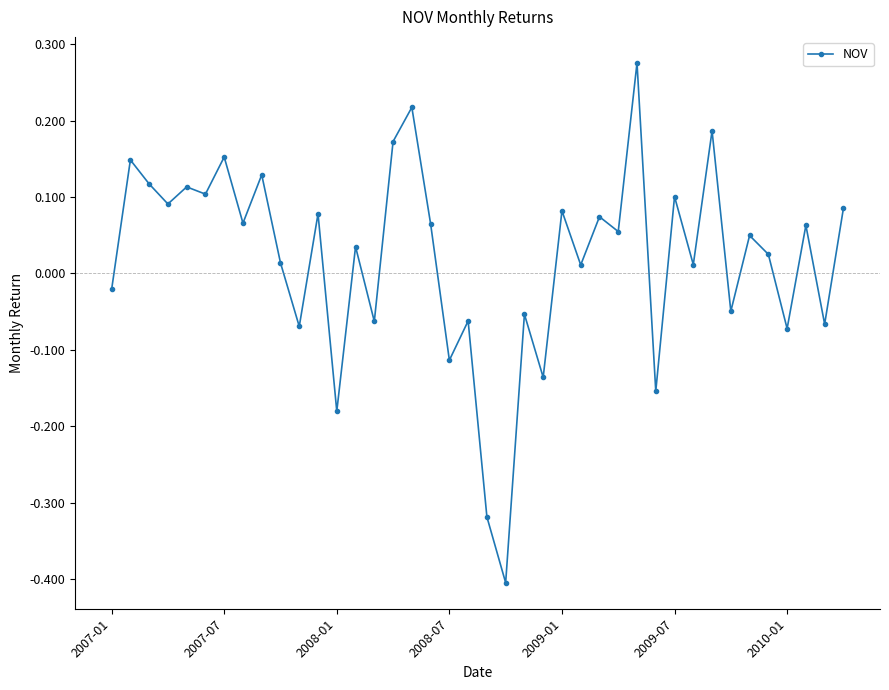

What is the minimum value shown in the chart?

-0.4